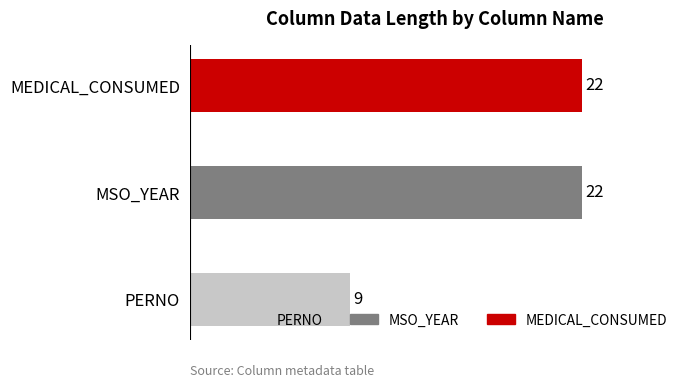

Which has a higher value, PERNO or MEDICAL_CONSUMED?

MEDICAL_CONSUMED